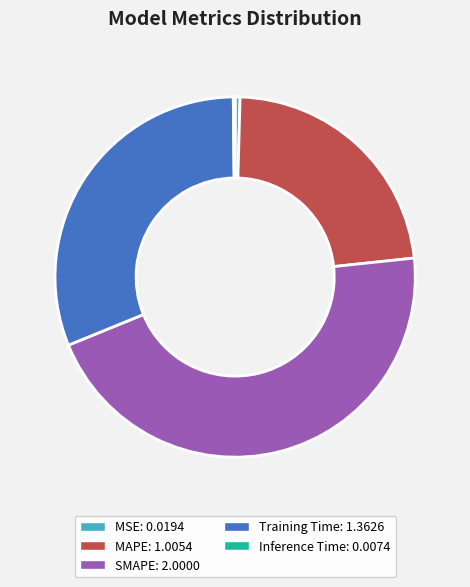

Does any single category account for the majority?

No